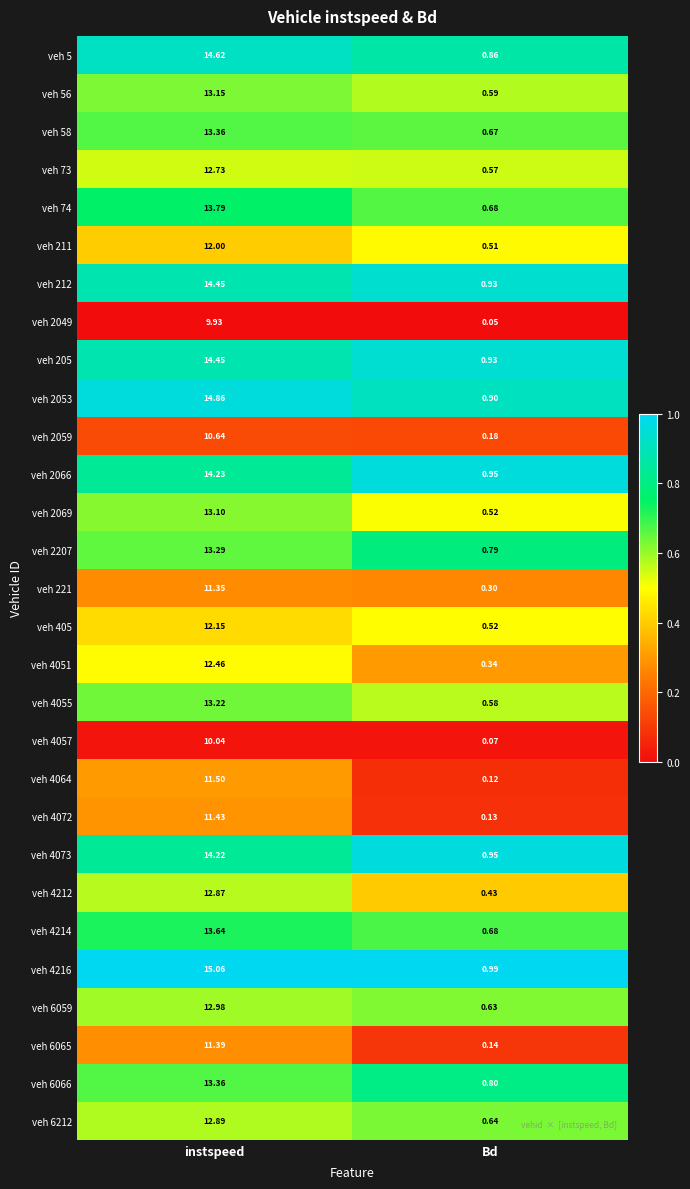

List the labels in order of veh 405 value, smallest first.

Bd, instspeed